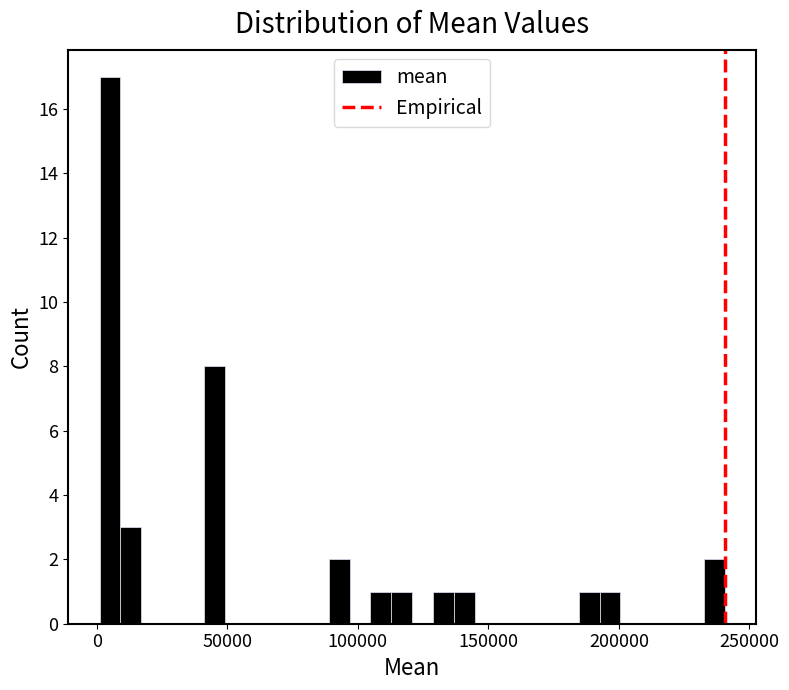

Read against the x-axis, roughly where is the centre of the tallest bar?

5000